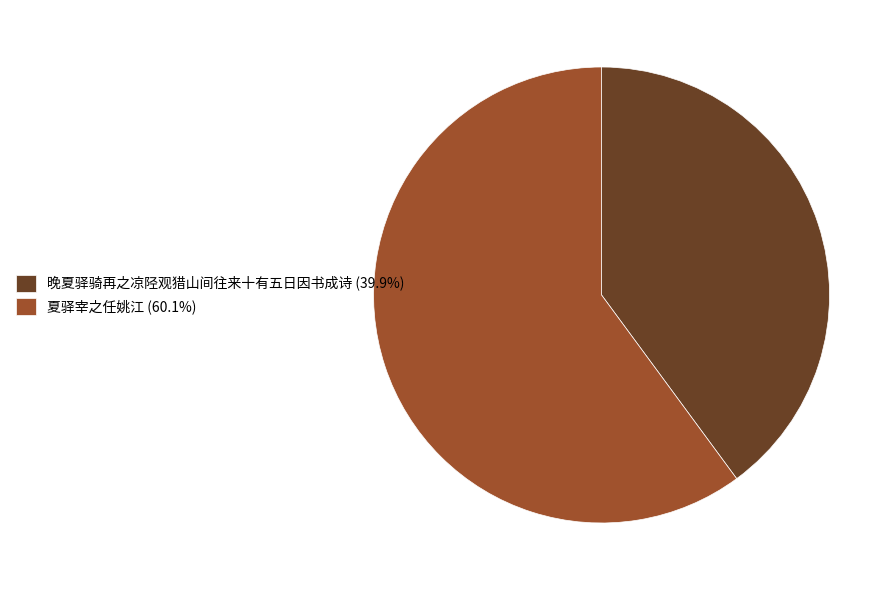

Which has a higher value, 晚夏驿骑再之凉陉观猎山间往来十有五日因书成诗 or 夏驿宰之任姚江?

夏驿宰之任姚江